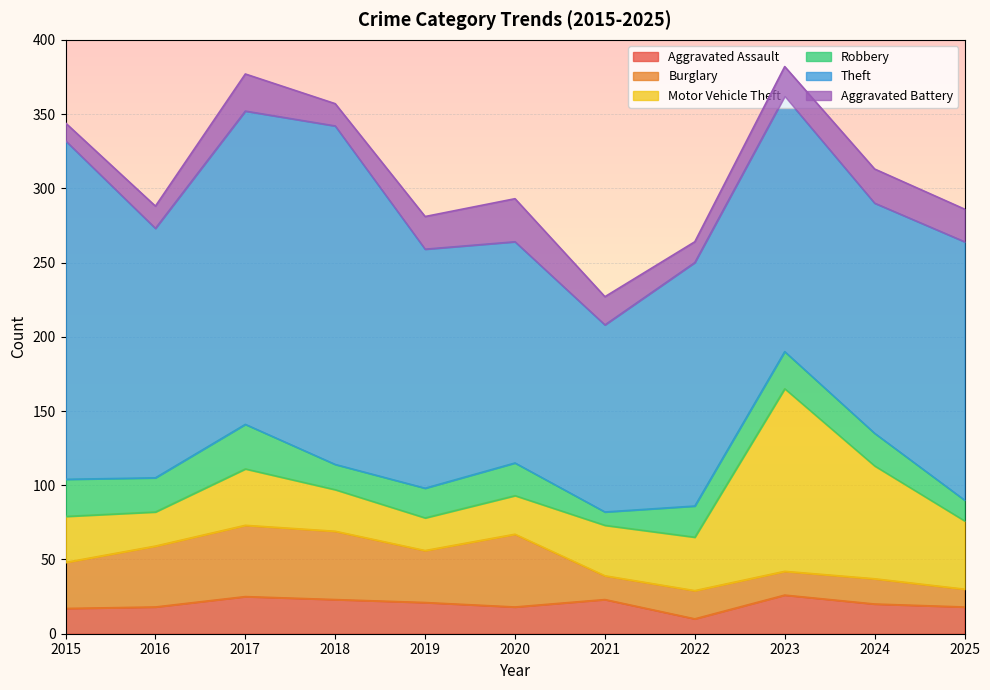

Does the chart display data point markers on the line(s)?

No